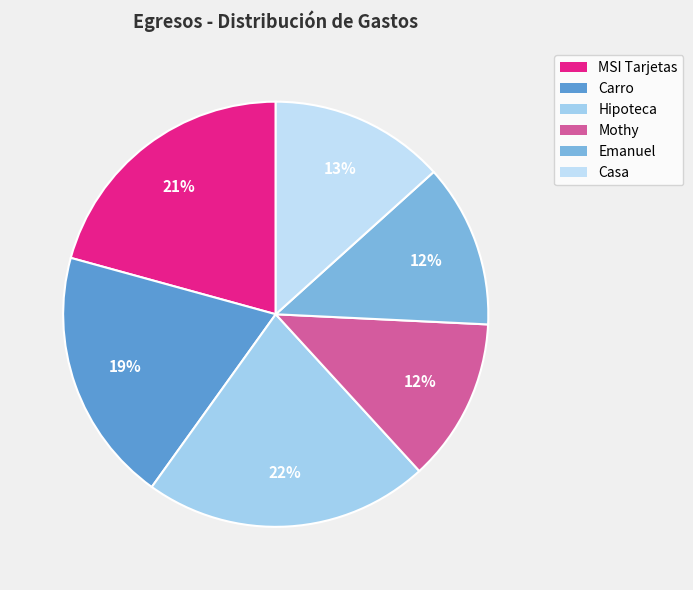

To the nearest percent, what portion does Carro represent?

19%